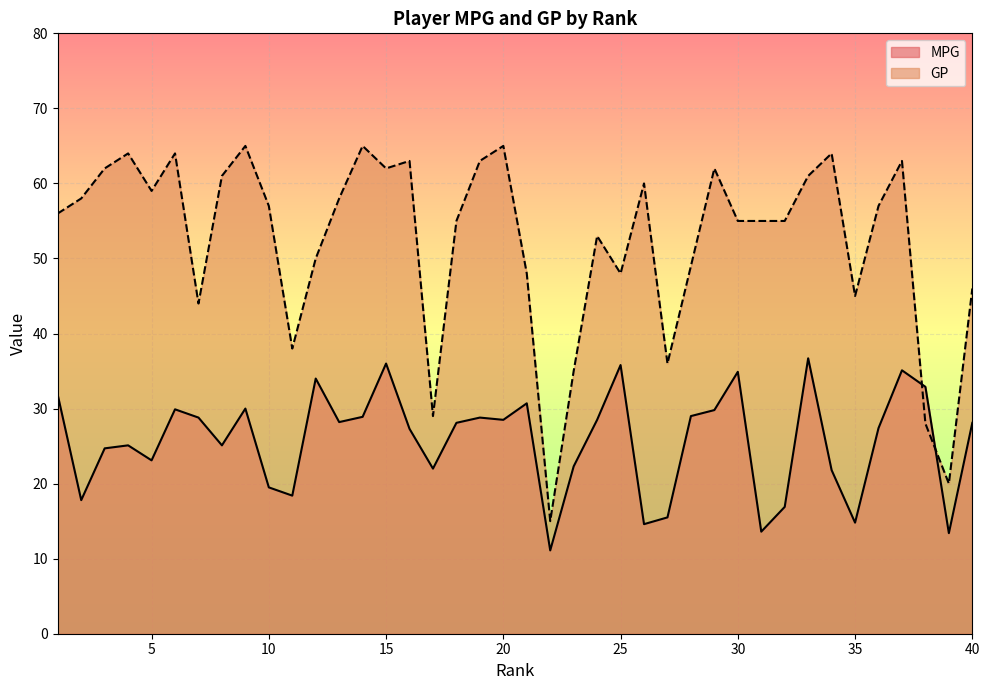

At 23, list the series in order from smallest to largest.

MPG, GP